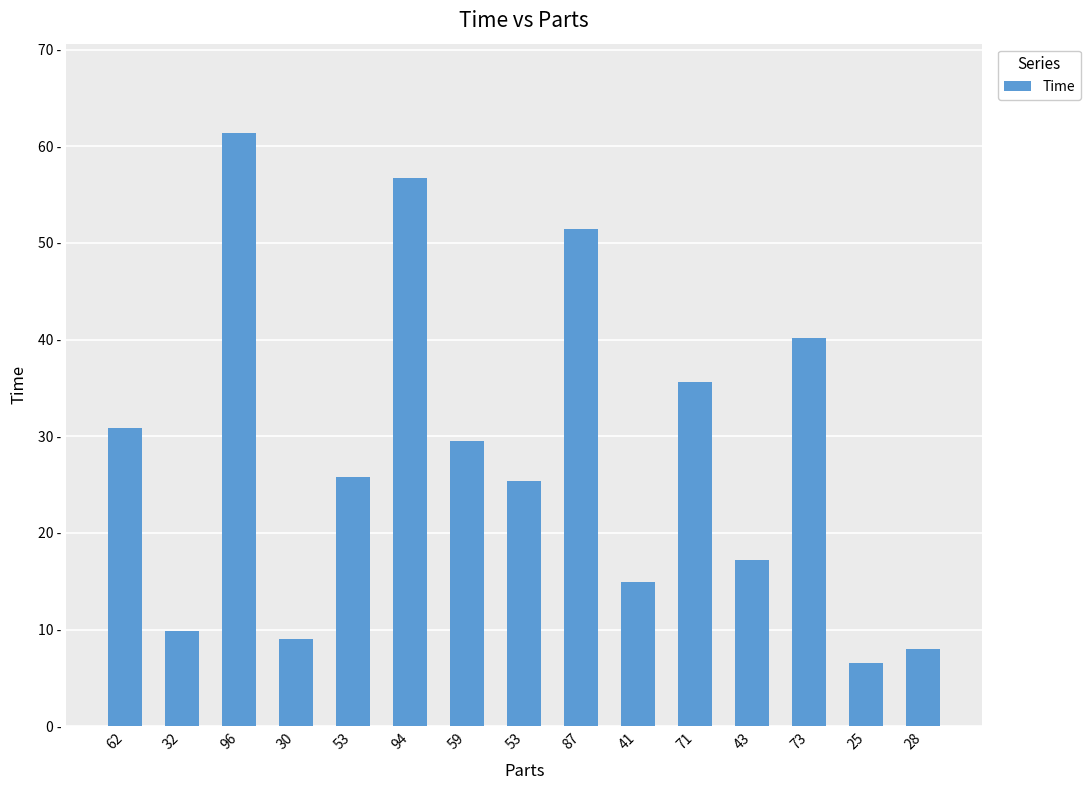

True or false: the data shows 17.2 at 43.

True